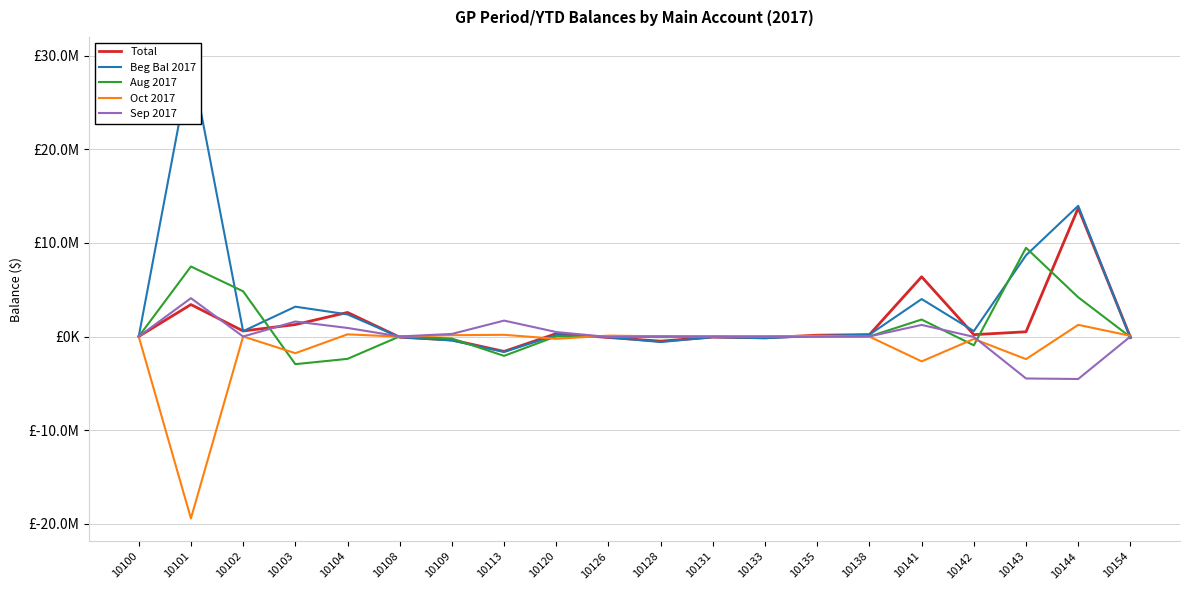

How many interior local peaks does the Total series have?

6